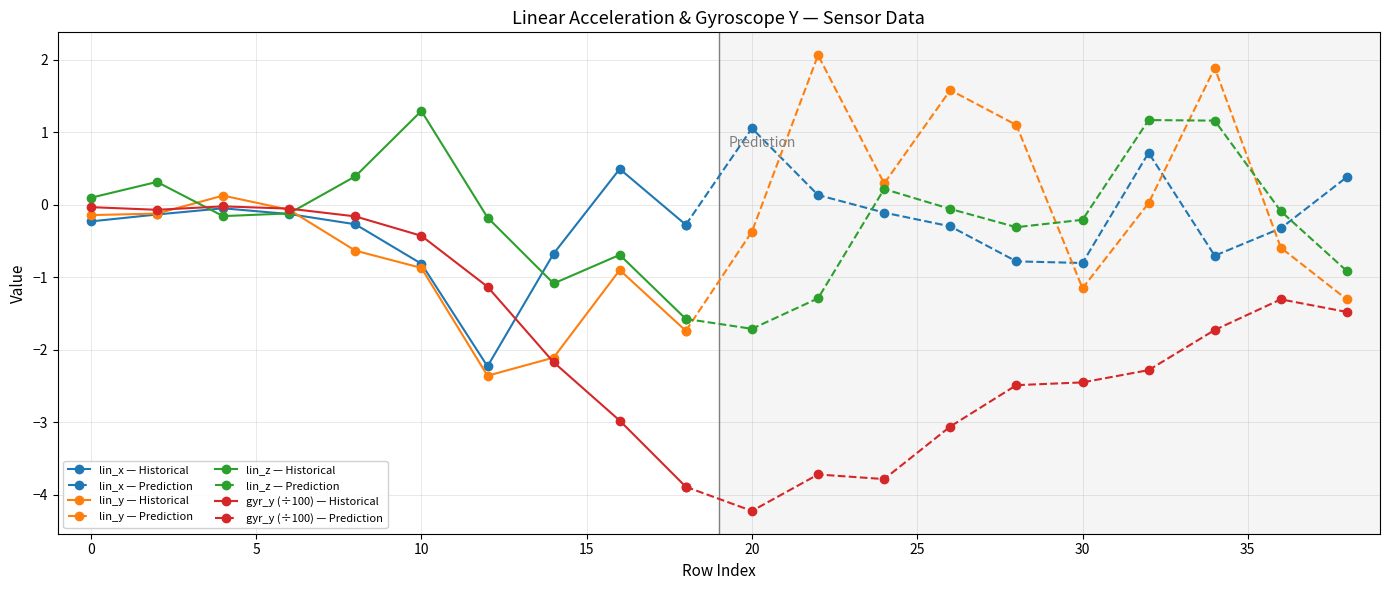

Which series has the largest range (max minus min)?

gyr_y (÷100) — Historical